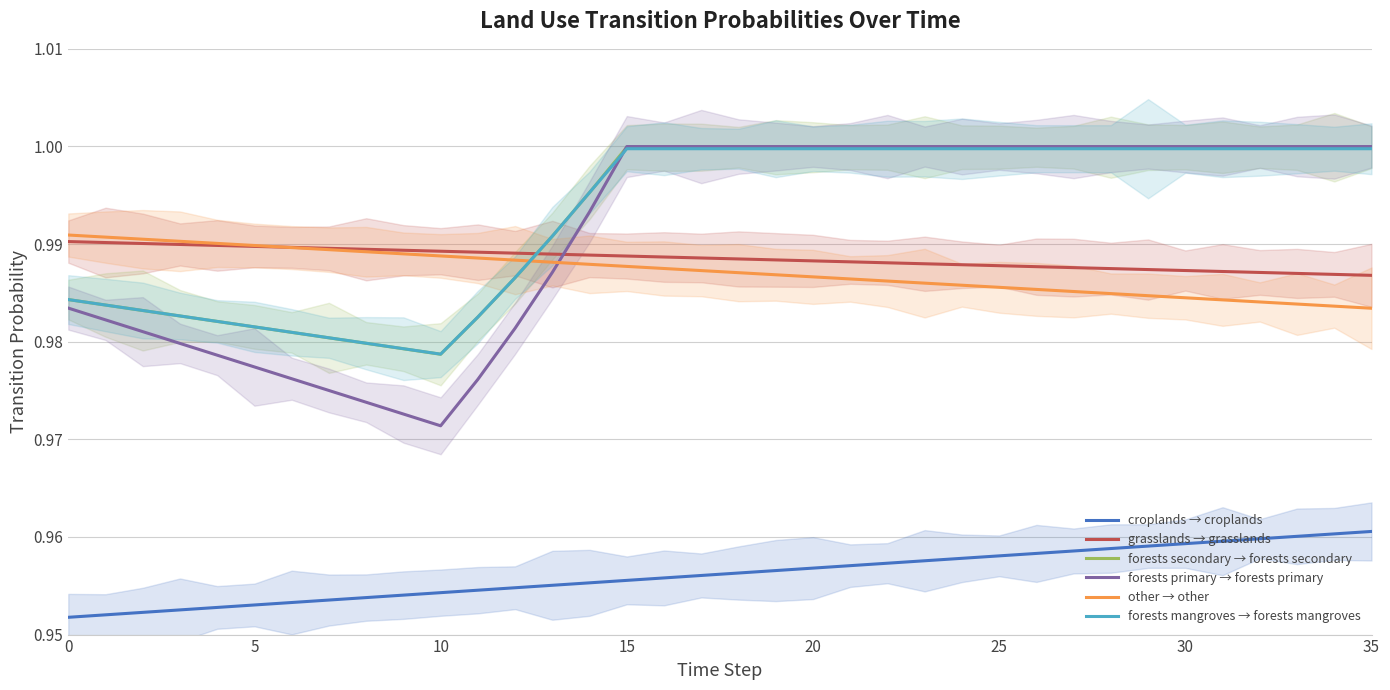

How many times do other → other and forests primary → forests primary cross each other?

1